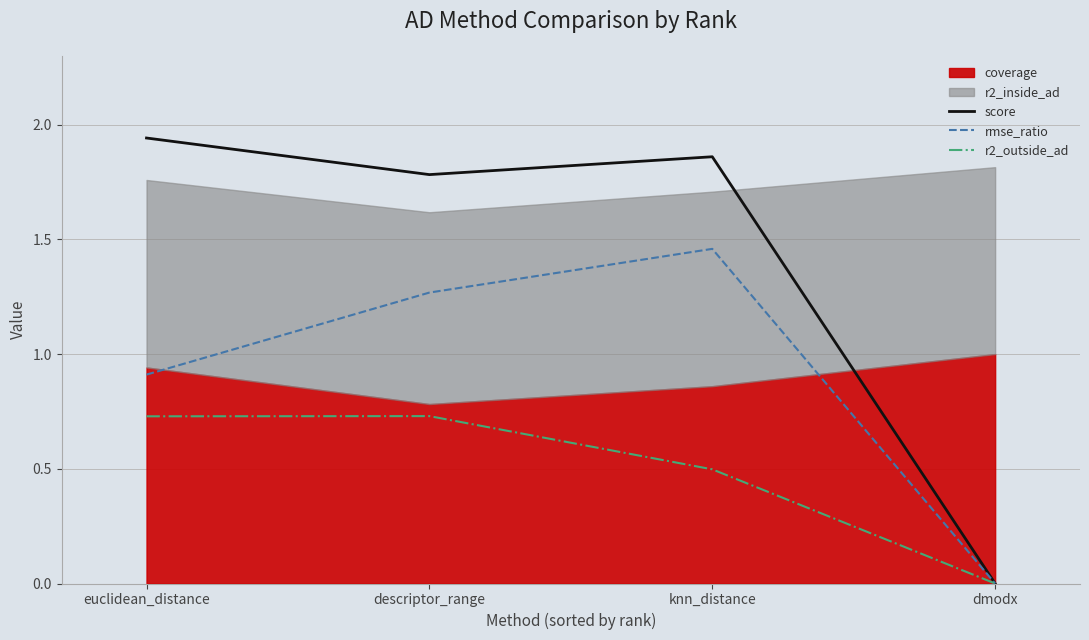

Between dmodx and euclidean_distance, which is larger?

euclidean_distance